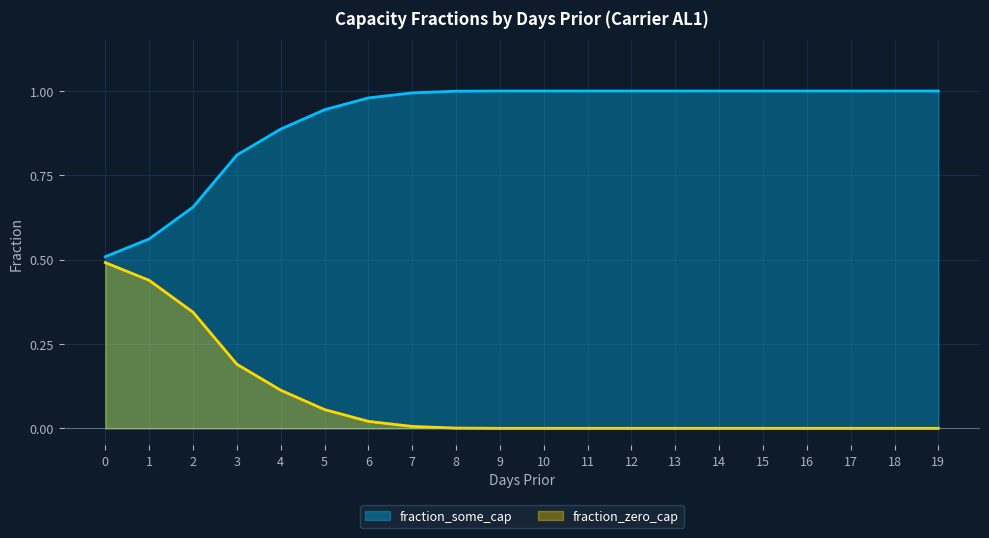

How many data points in fraction_zero_cap are above 0?

9